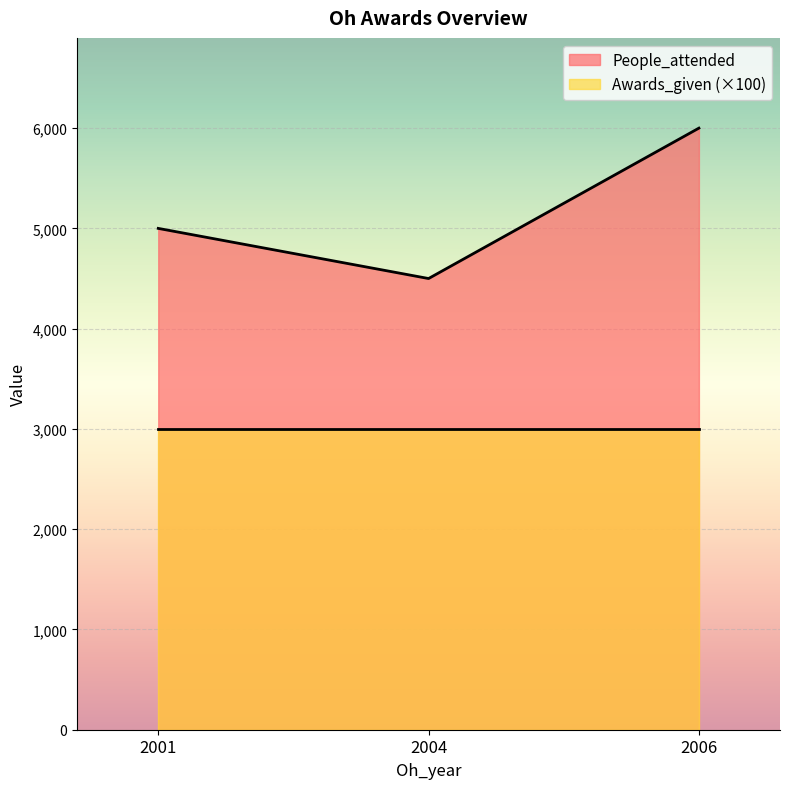

How many data points are above 5000?

1